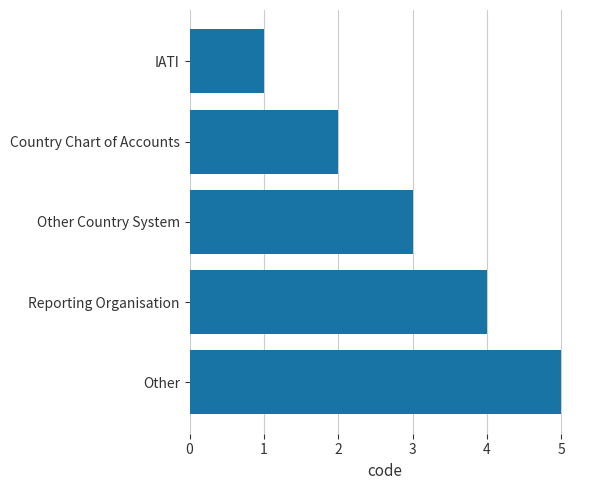

What is the change in value from IATI to Other?

+4